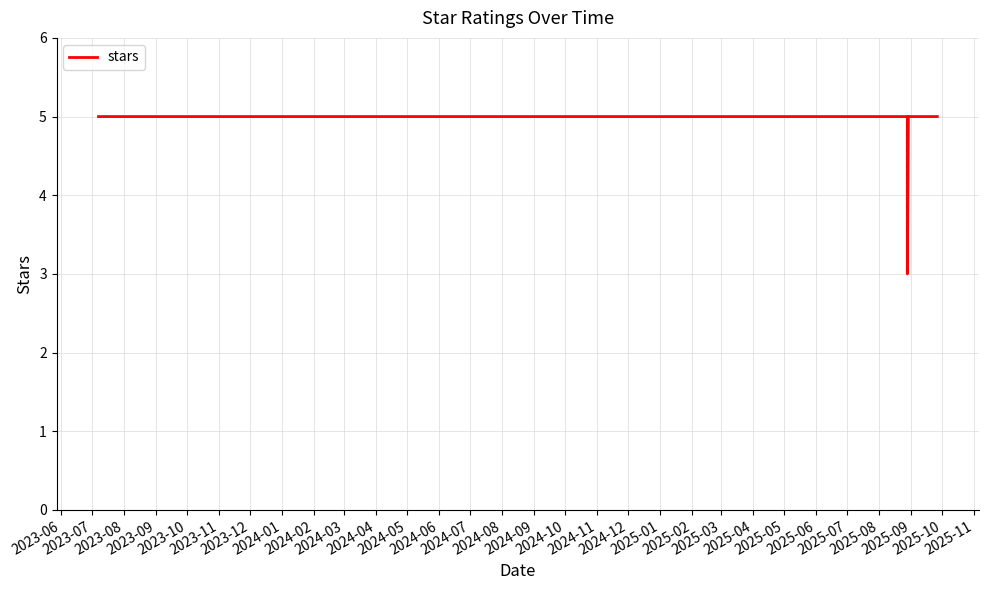

What is the minimum value shown in the chart?

3